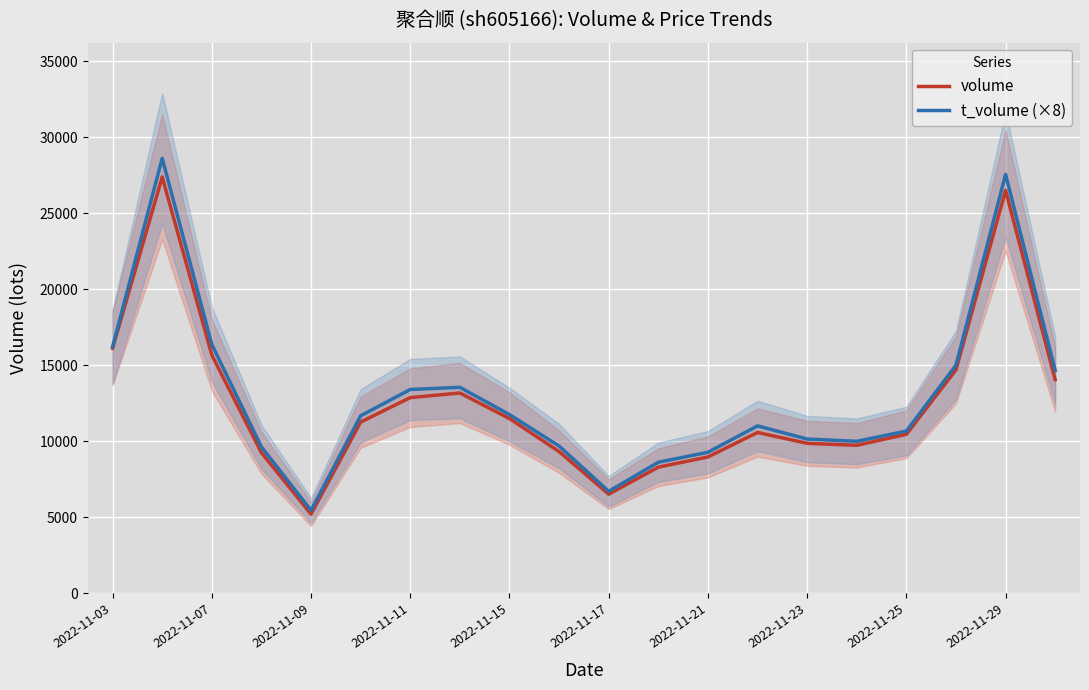

What is the greatest value displayed?

28616